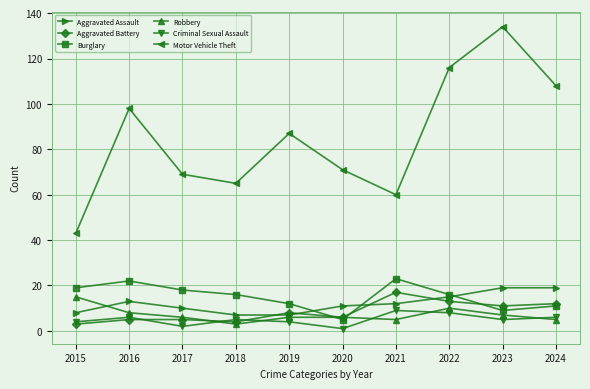

The Criminal Sexual Assault series shows 4 at 2015. True or false?

True